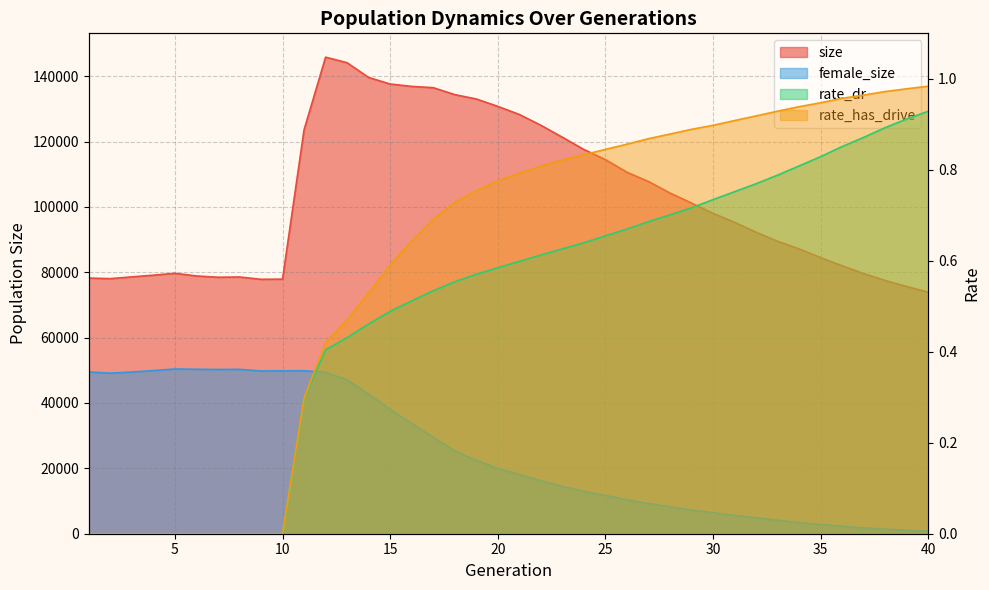

What is the maximum value shown in the chart?

145816.0